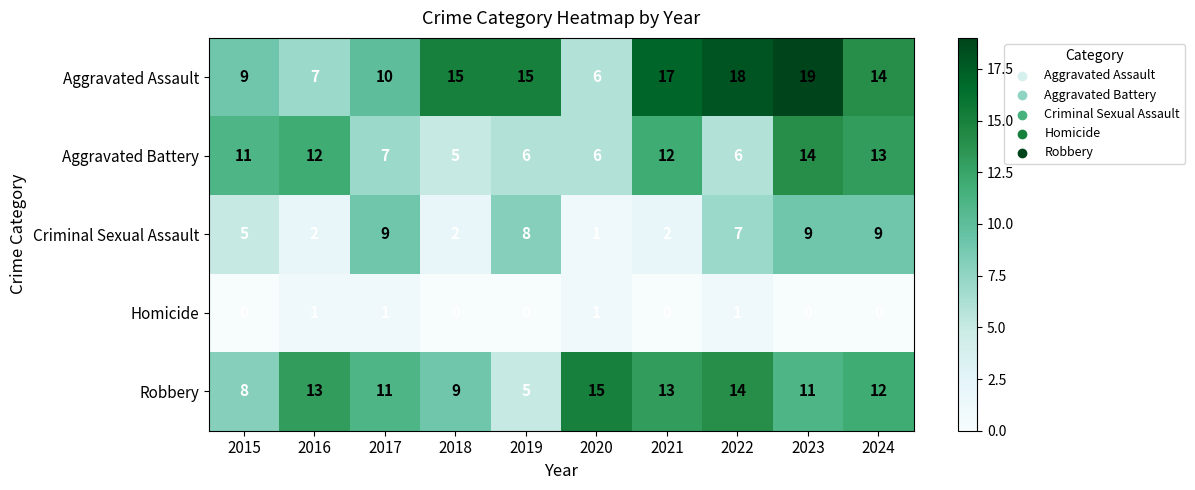

What is the spread (max minus min) of values at 2020?

14